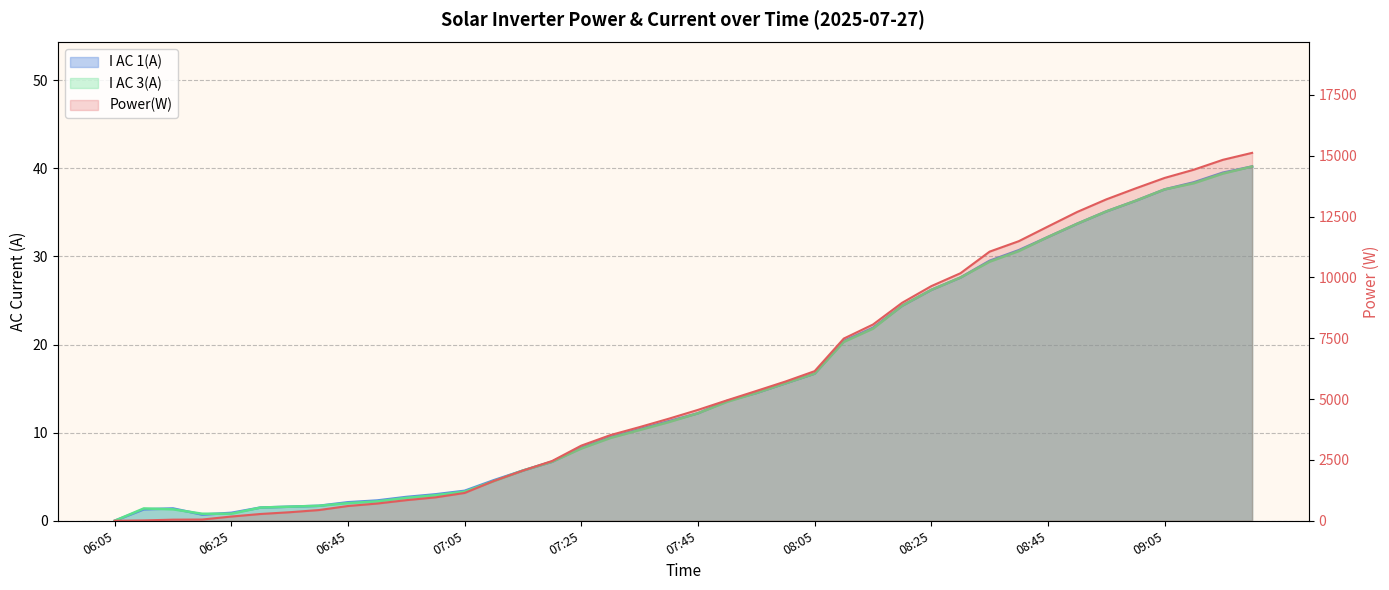

The value of Power(W) at 09:00 is 13655.0. True or false?

True